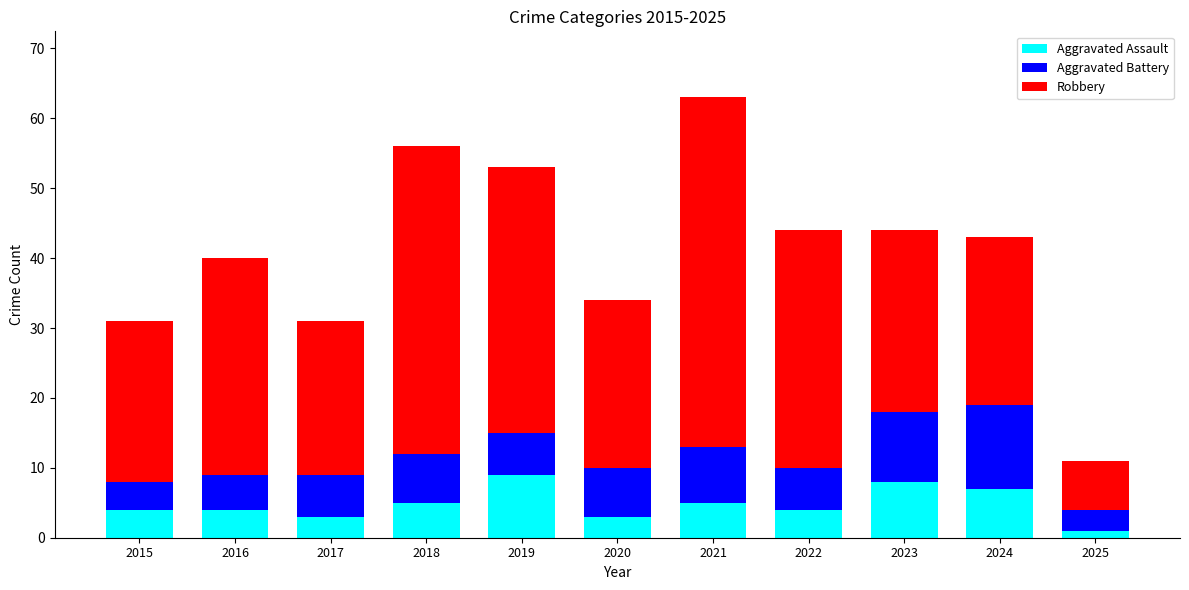

Is it true that Aggravated Assault equals 4 at 2016?

True